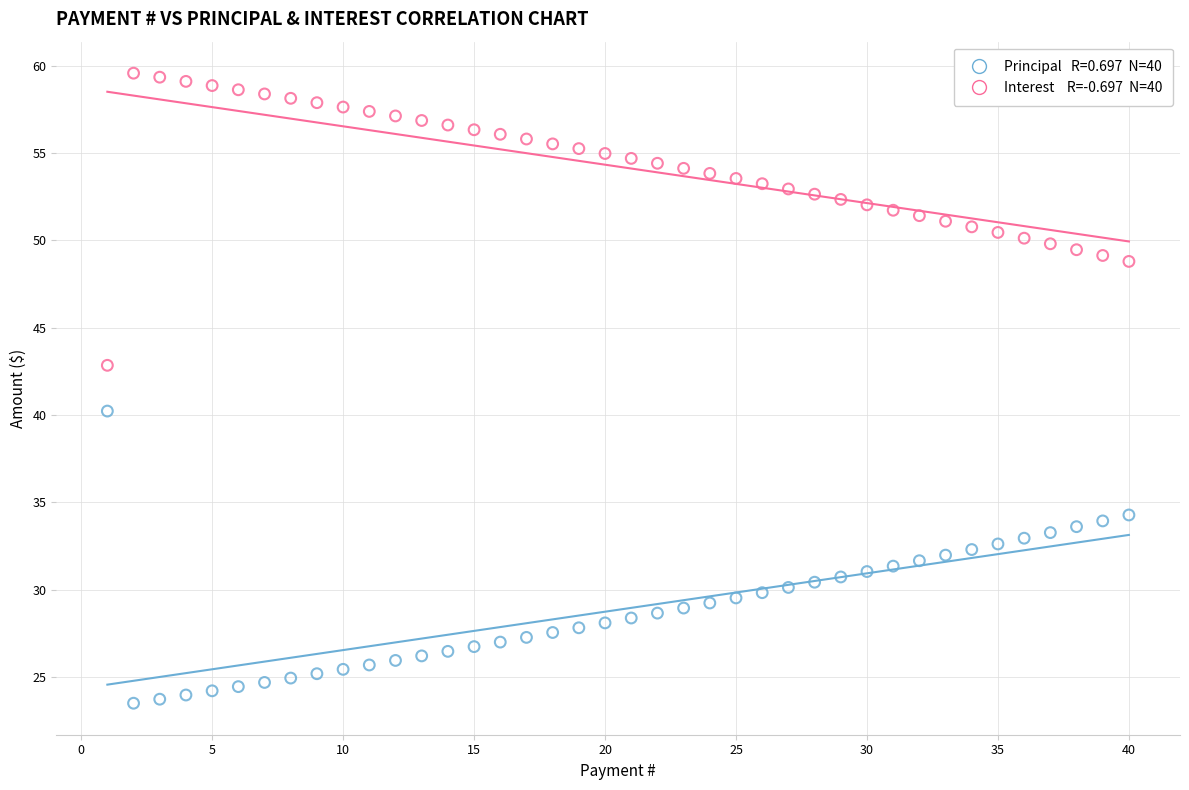

Across all data points, what is the range of X values (max minus min)?

39.0